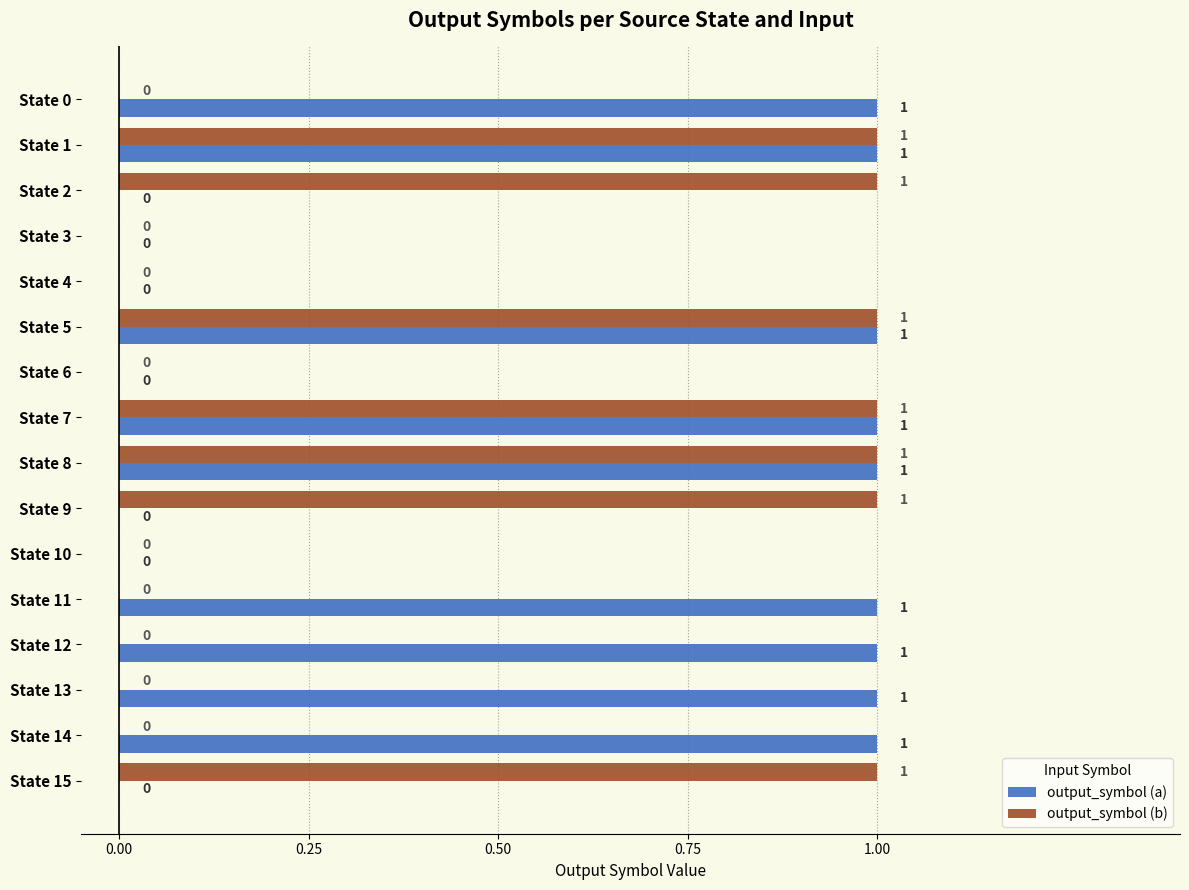

Which series changed the most between State 2 and State 3?

output_symbol (b)